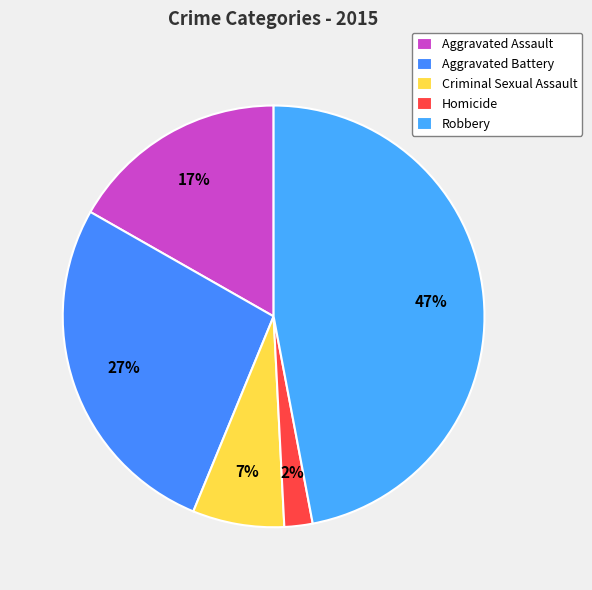

How many slices are in this pie chart?

5